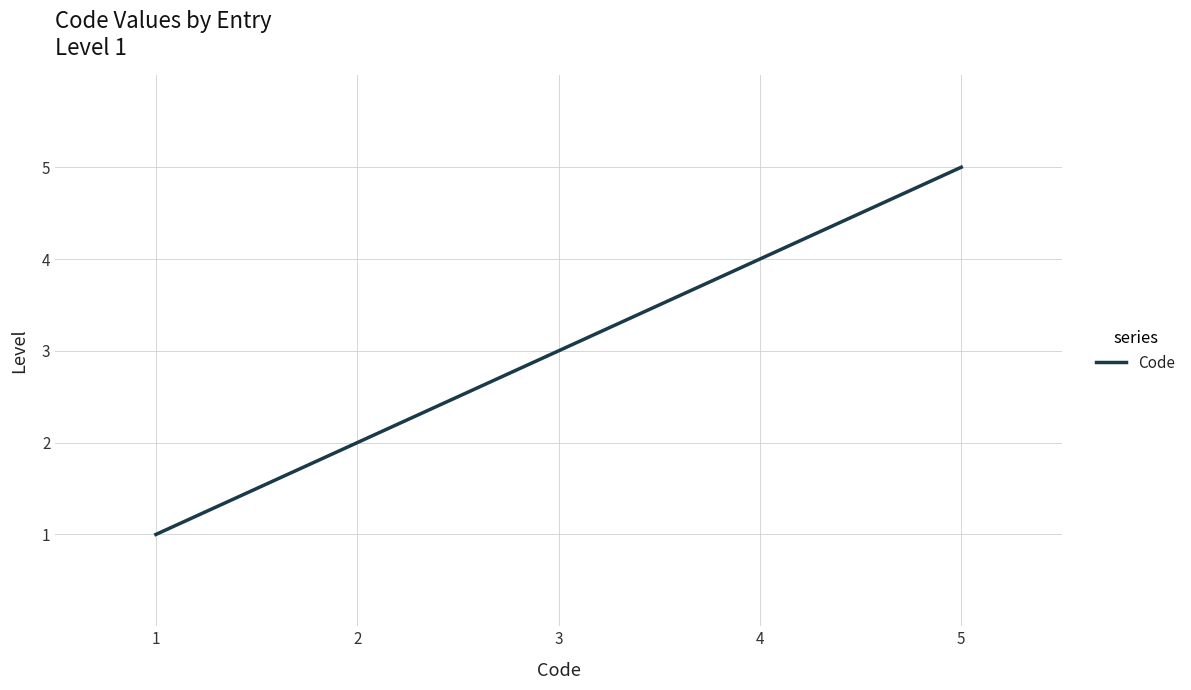

Reading left to right, what are all the values shown in this chart?

1	2	3	4	5